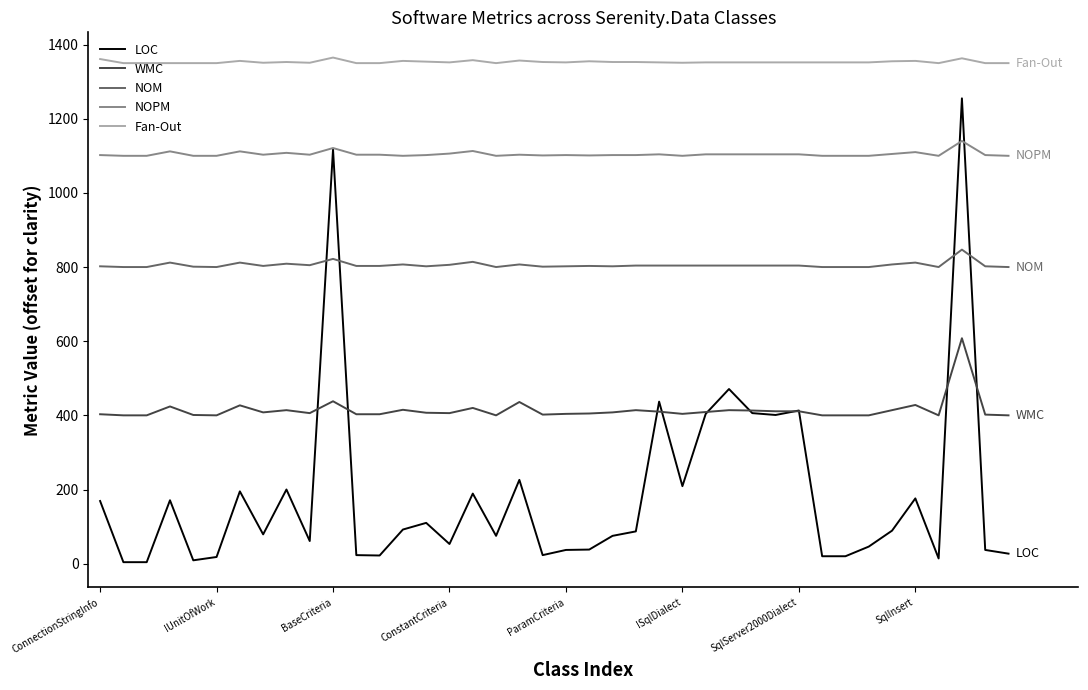

Is this an area chart (filled region under the line)?

No